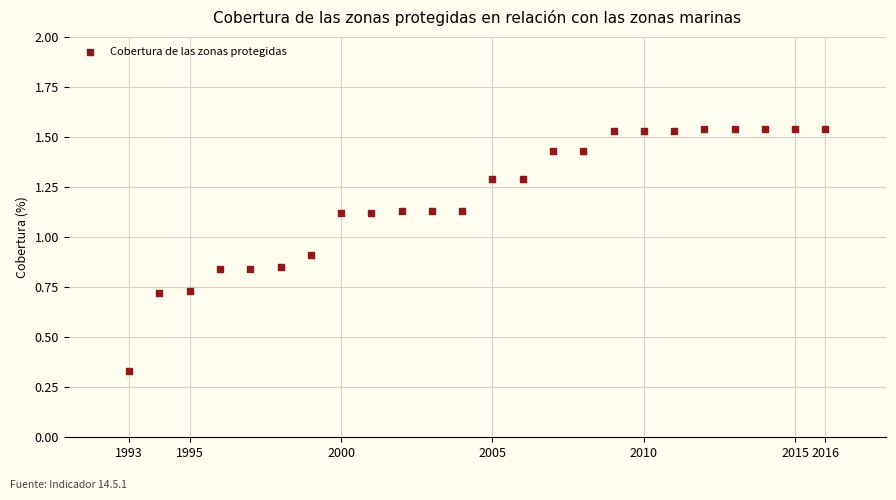

What is the range of X values (max minus min)?

23.0